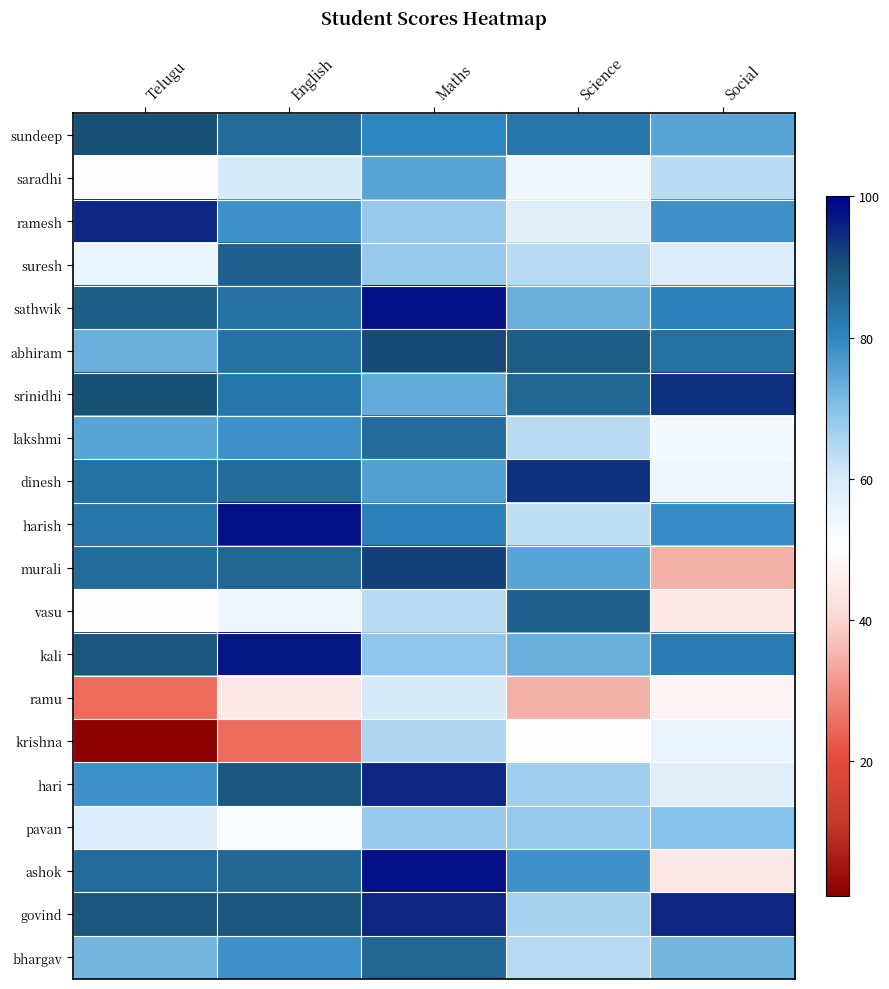

Which series changed the most between Telugu and Maths?

krishna